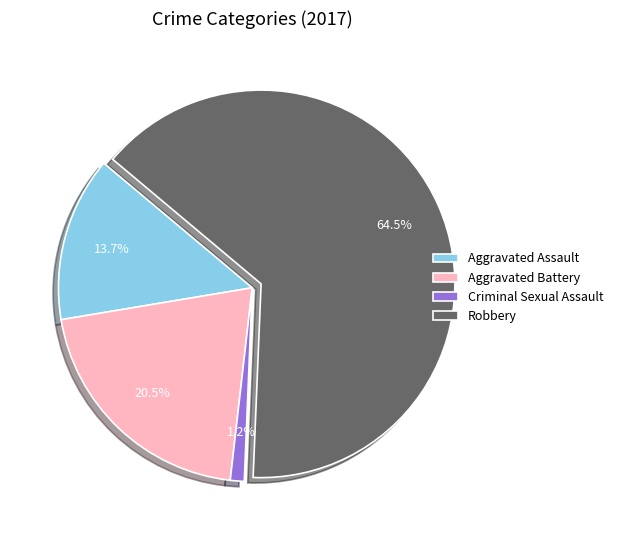

Is it true that Criminal Sexual Assault is 1% of the pie?

True